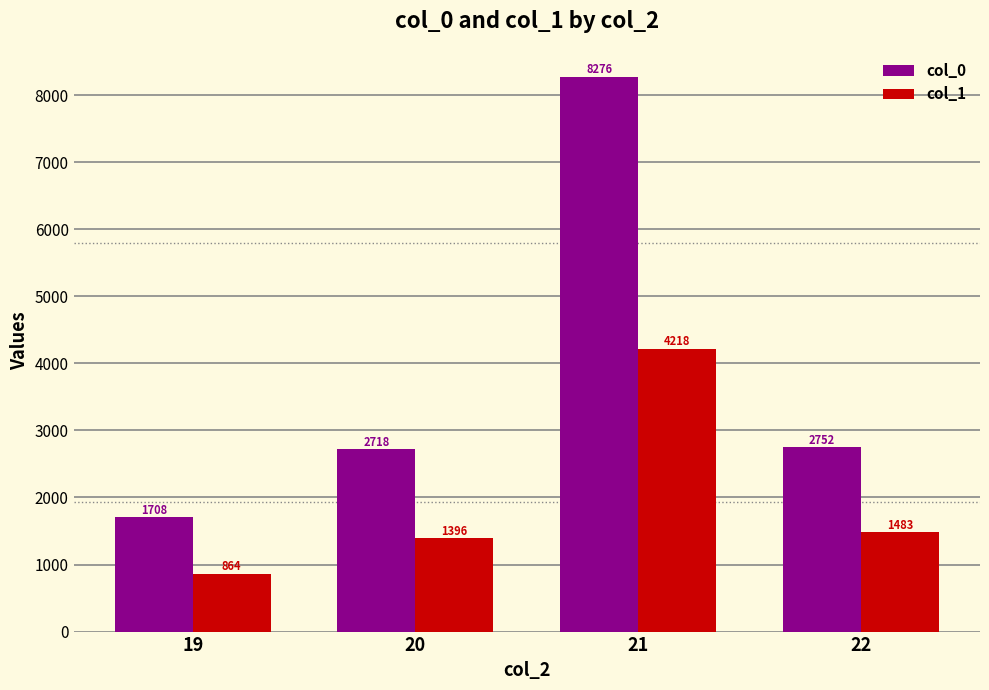

The value of col_1 at 19 is 1133. True or false?

False